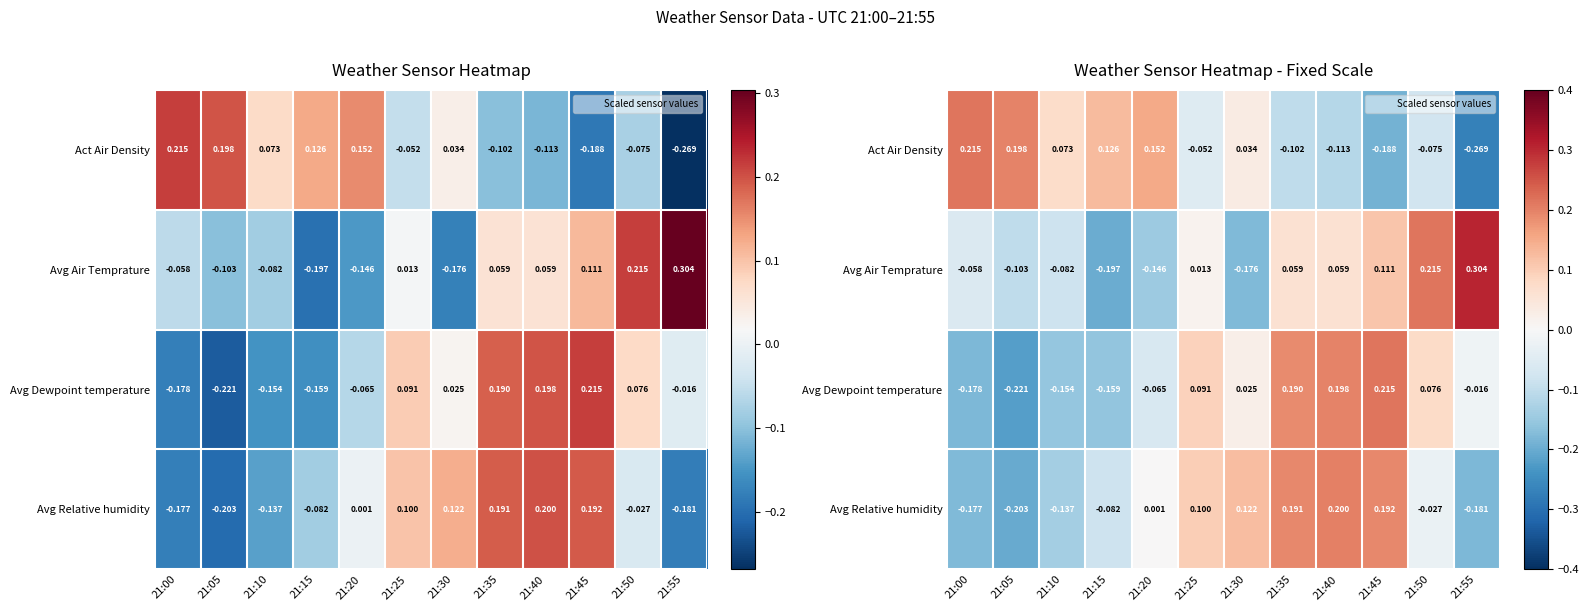

What is the difference between the highest and lowest values at 21:20?

0.3